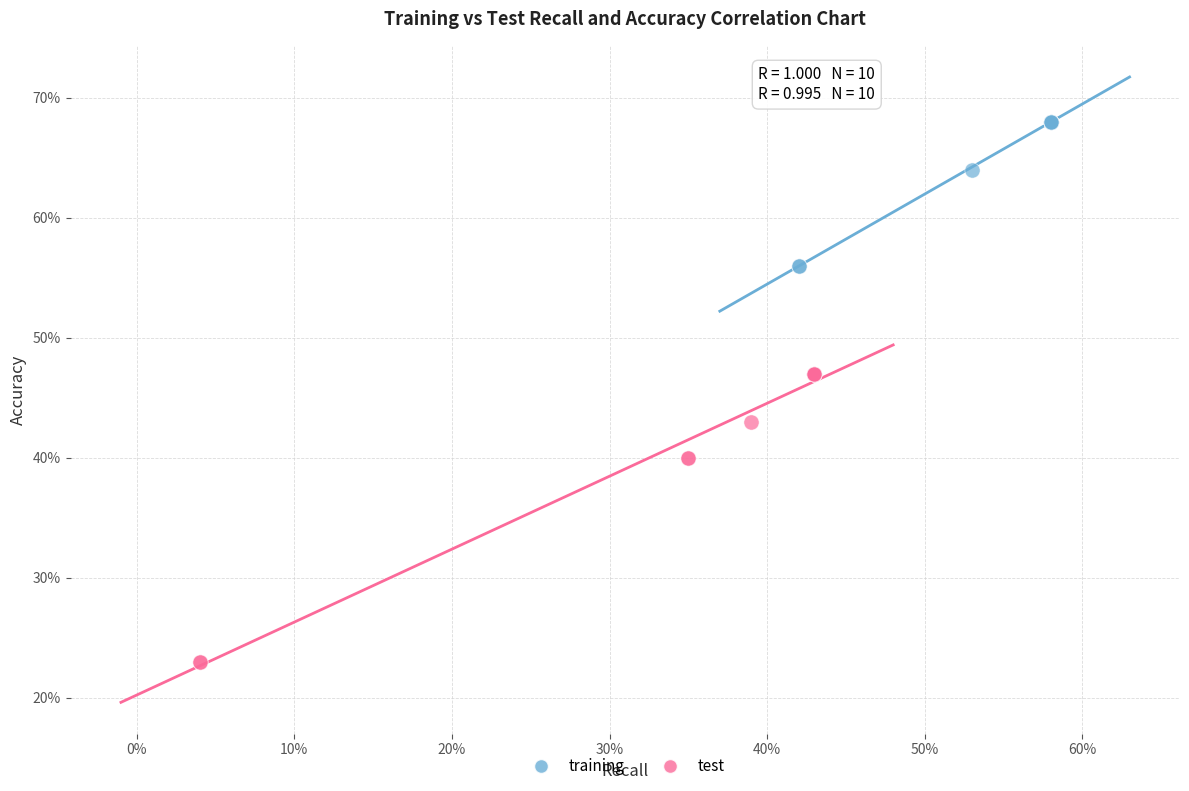

Which series contains the highest Y value?

training